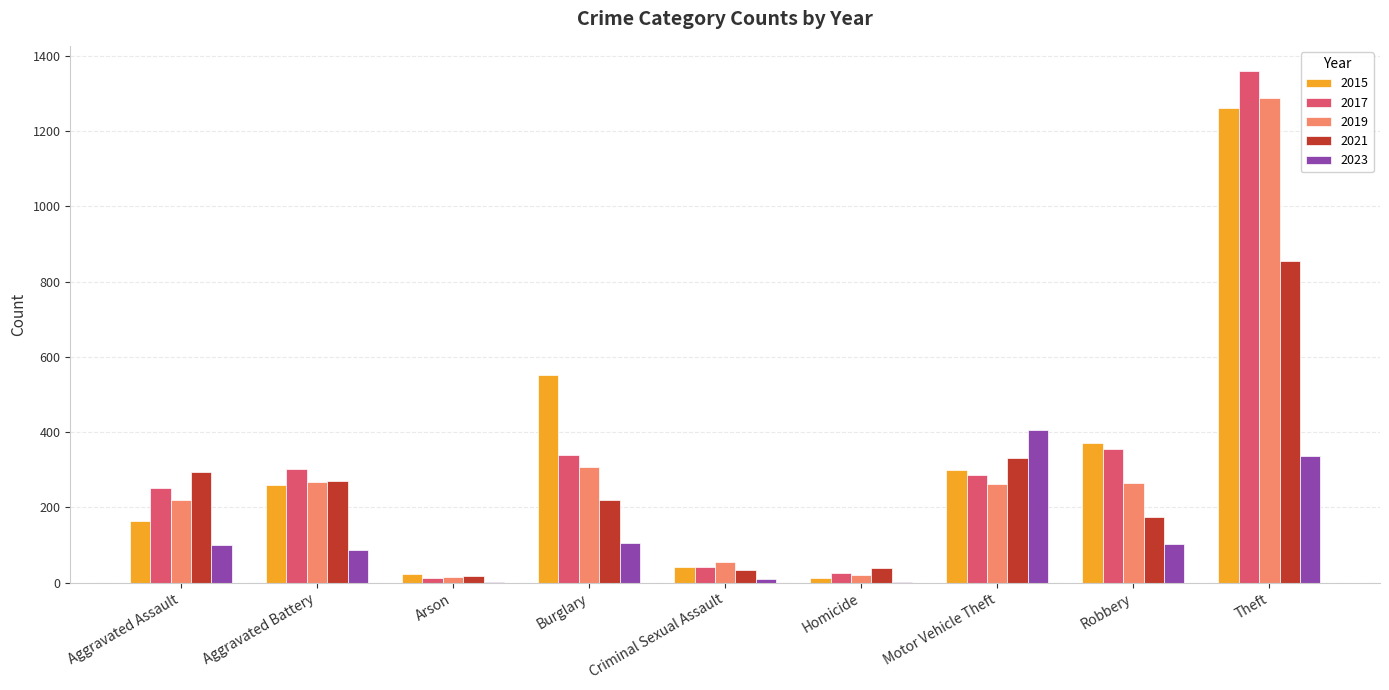

What is the approximate value of 2017 at Robbery?

356